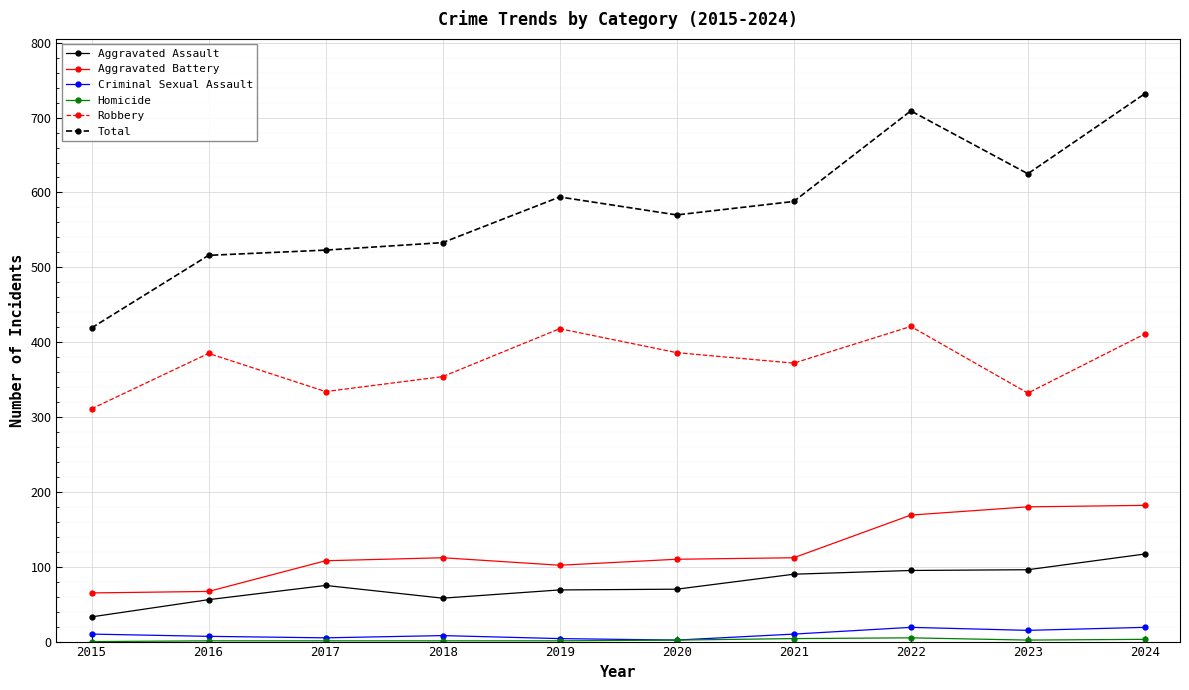

Is it true that Robbery equals 334 at 2017?

True